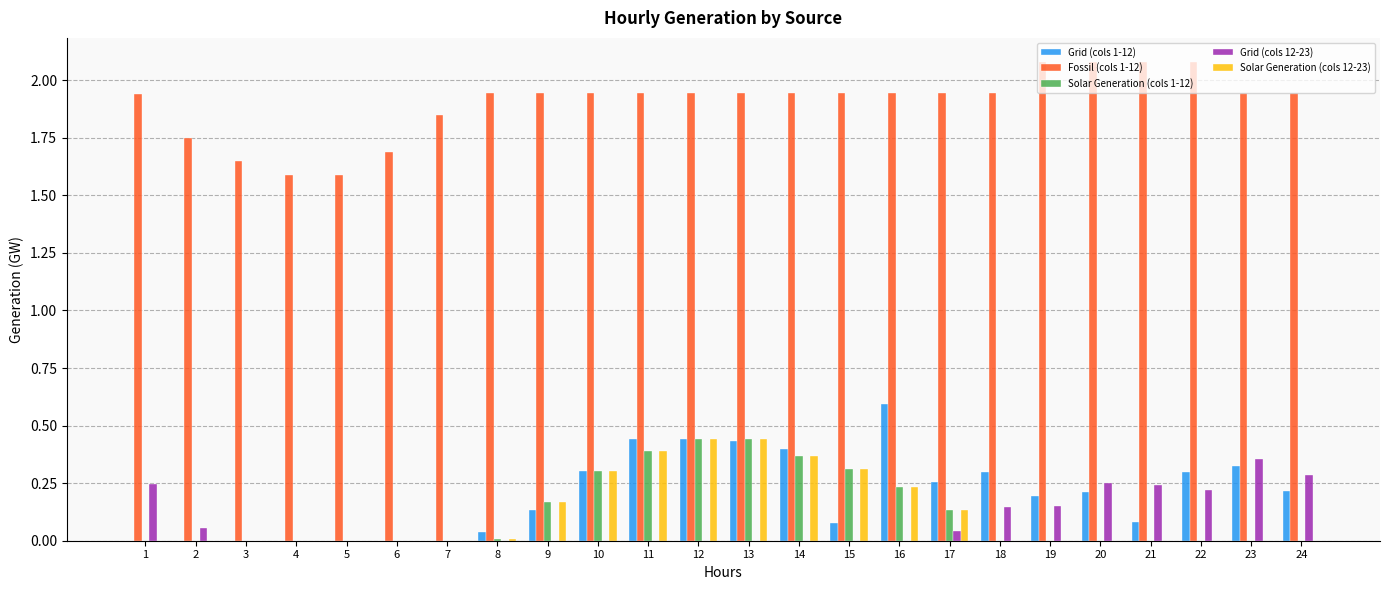

Which series has the widest spread of values?

Grid (cols 1-12)